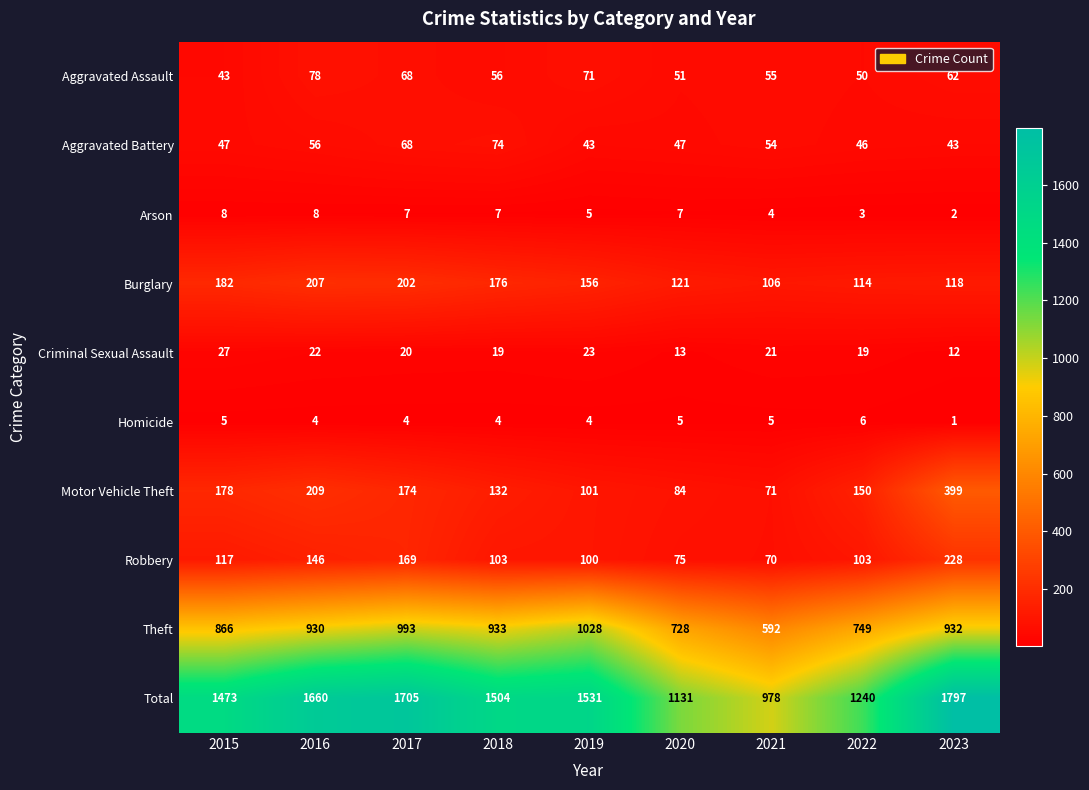

Where does the Burglary series first go above 156?

2015